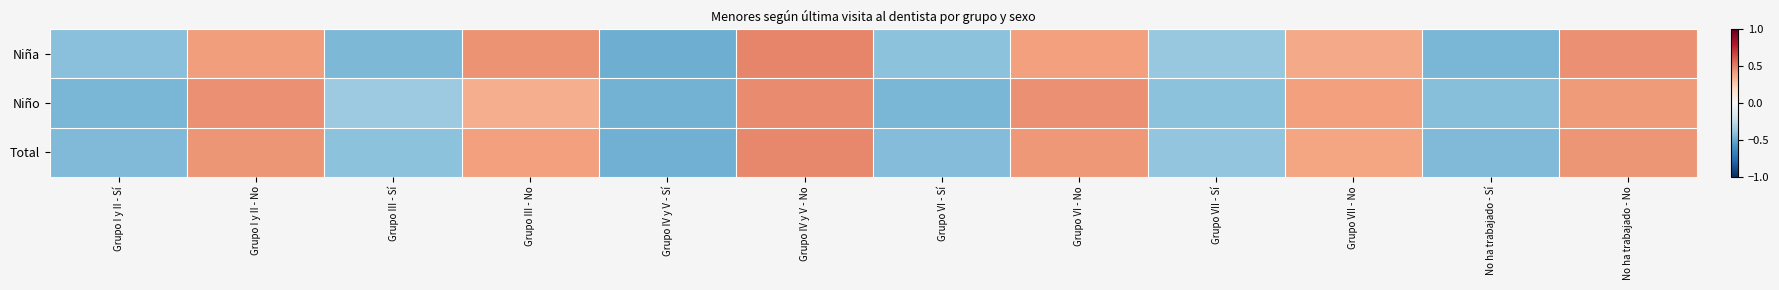

At how many categories does at least one series exceed 0?

6